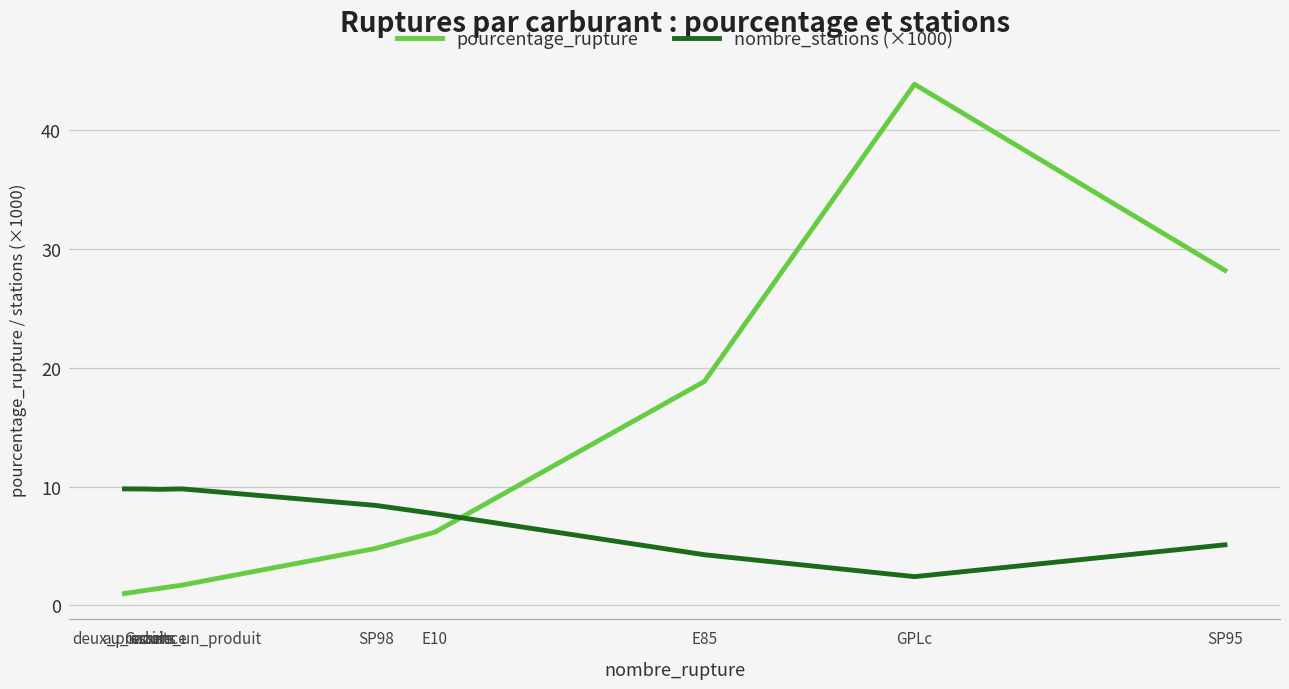

What position from the left is deux_produits?

1